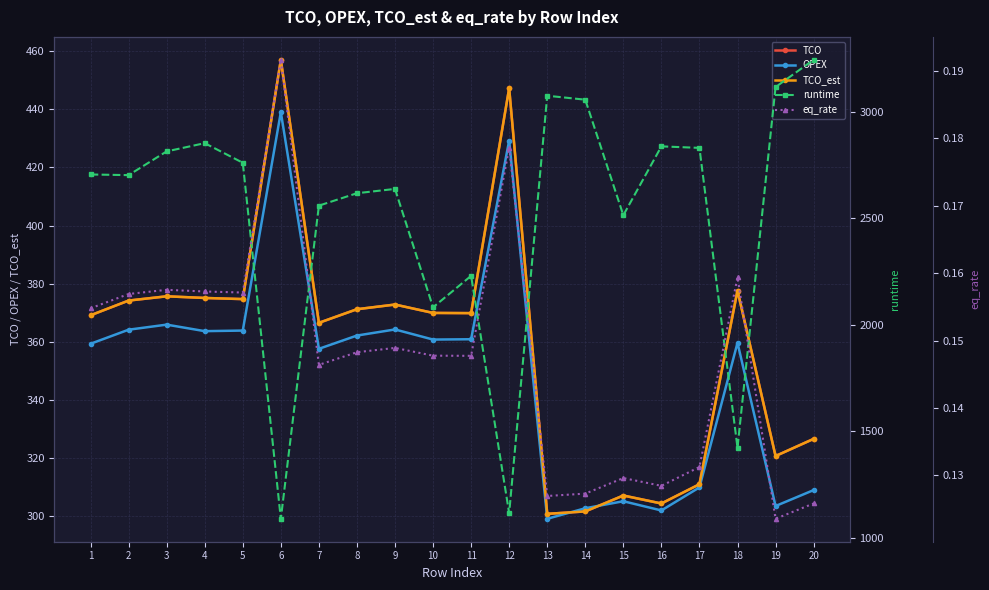

Is the value of eq_rate at 5 greater than the value of runtime at 16?

No